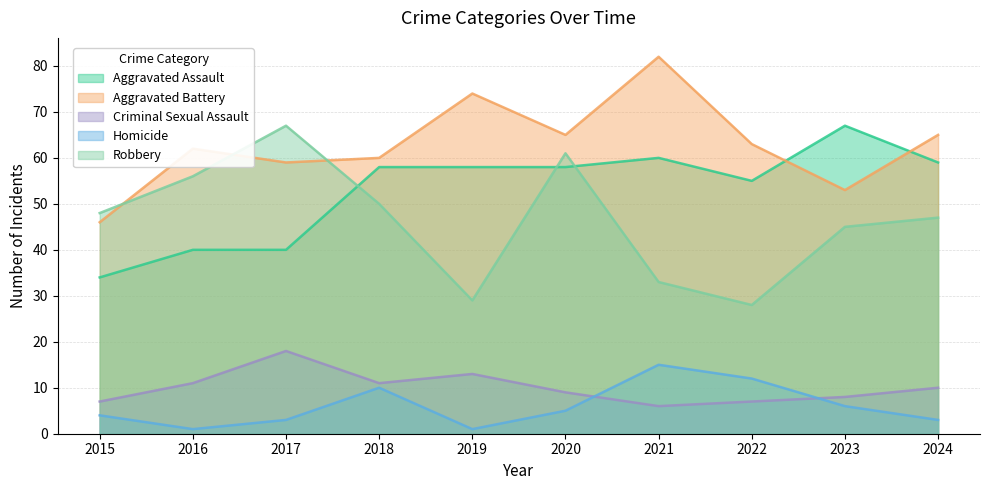

At how many categories does at least one series exceed 39?

10